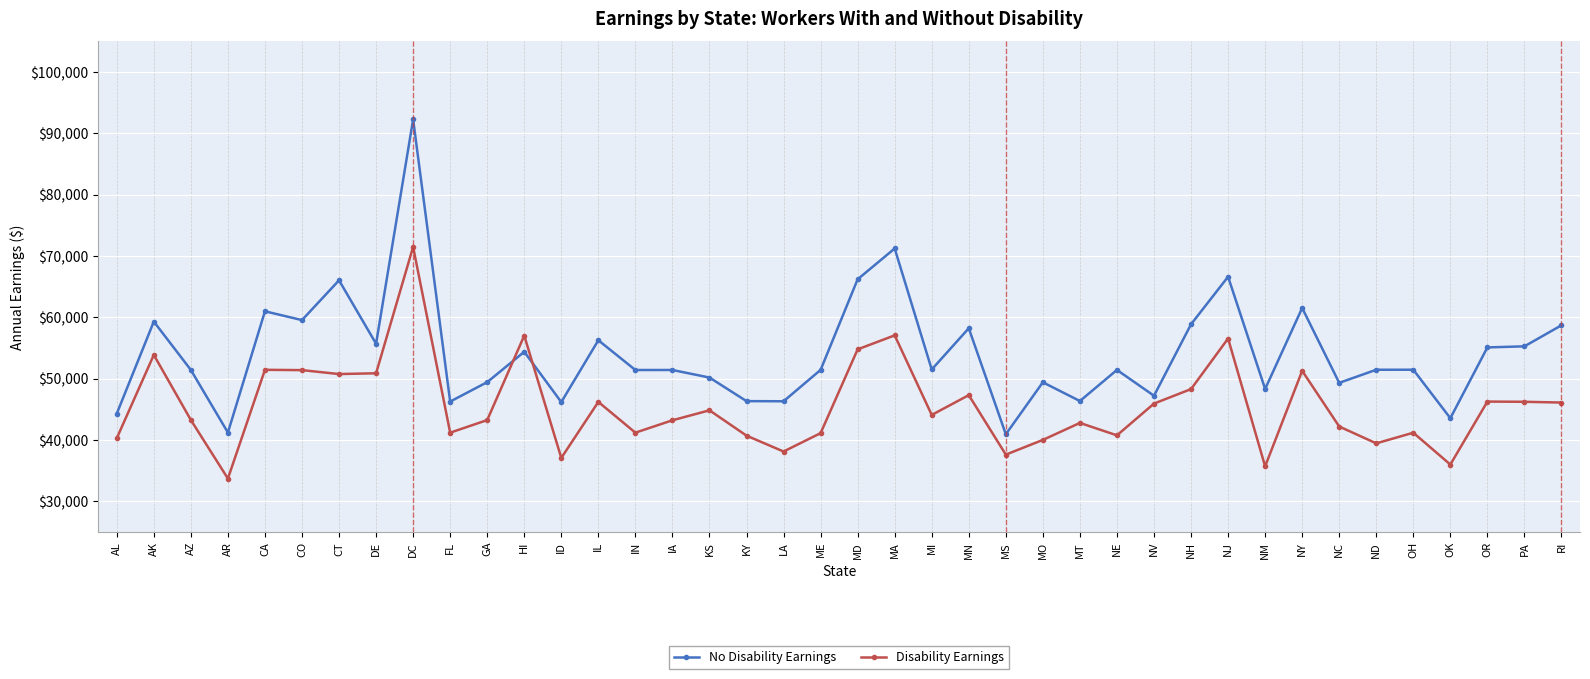

Where does the No Disability Earnings series first go above 51437?

AK